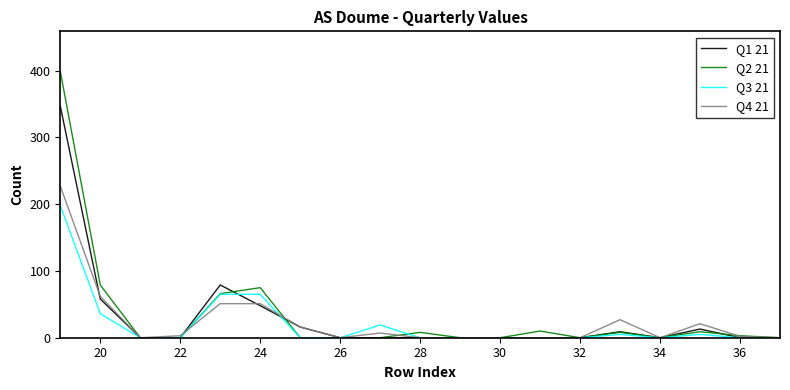

Which series has the largest range (max minus min)?

Q2 21